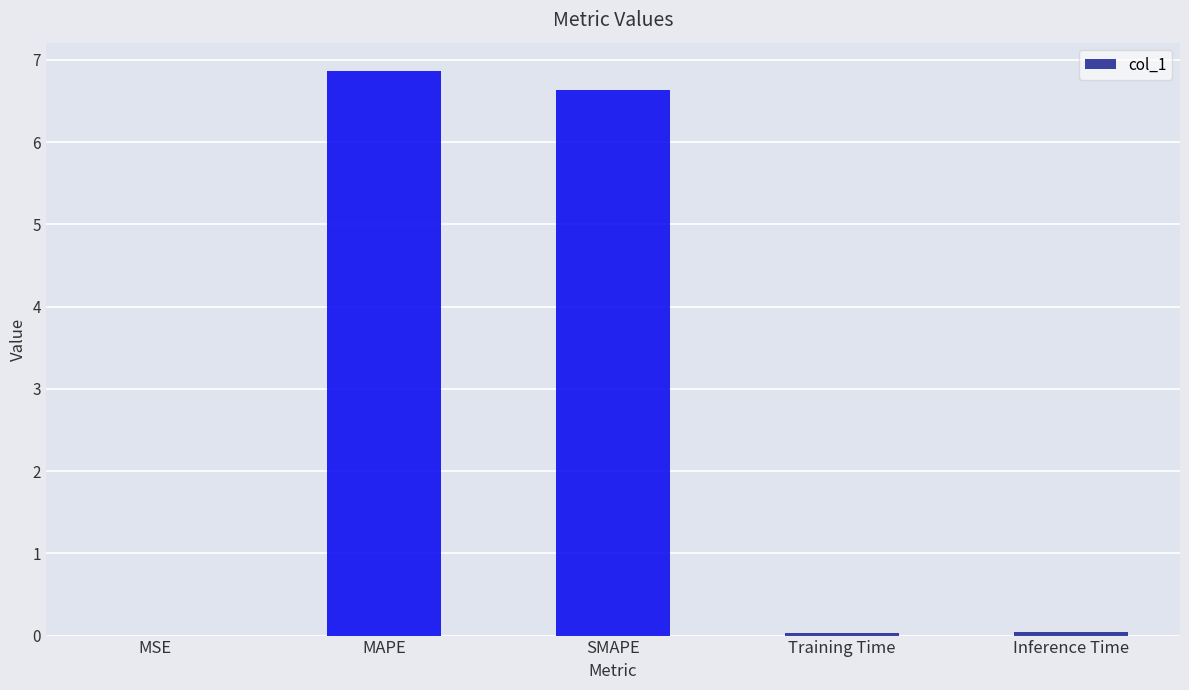

Approximately how many times larger is the value at MAPE compared to SMAPE?

1.0